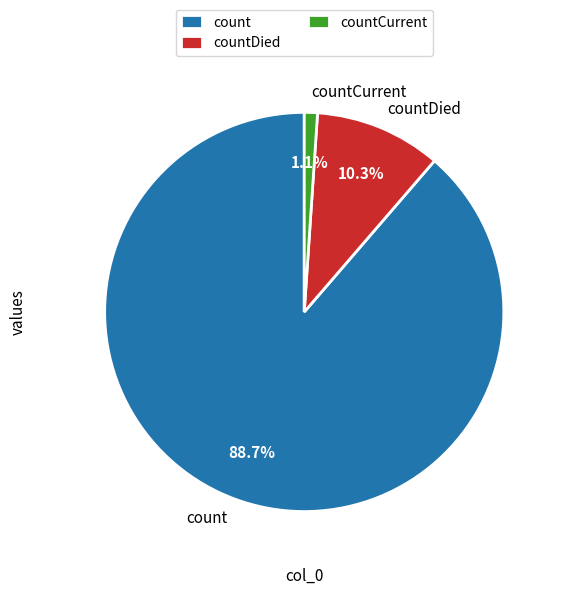

To the nearest percent, what portion does countCurrent represent?

1%